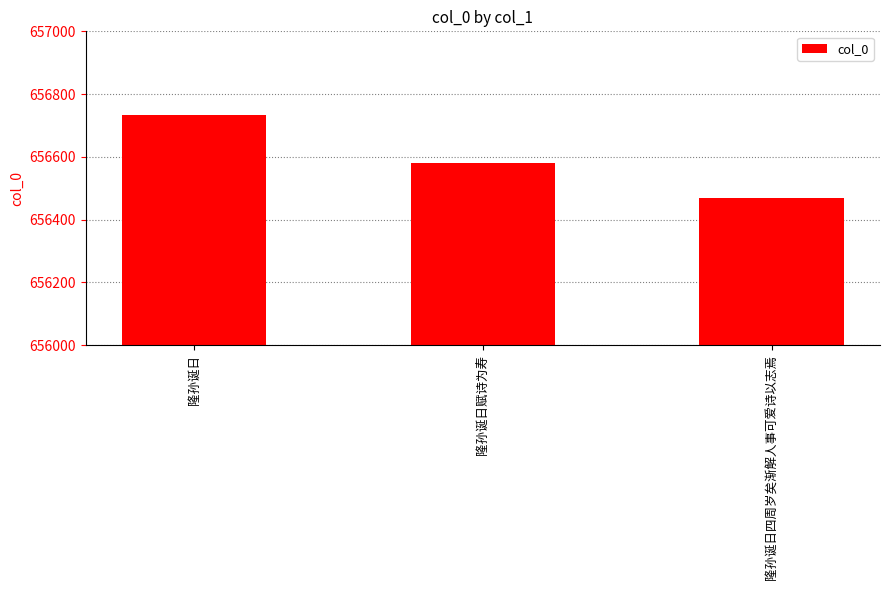

What is the label of the 2nd bar from the left?

隆孙诞日赋诗为寿